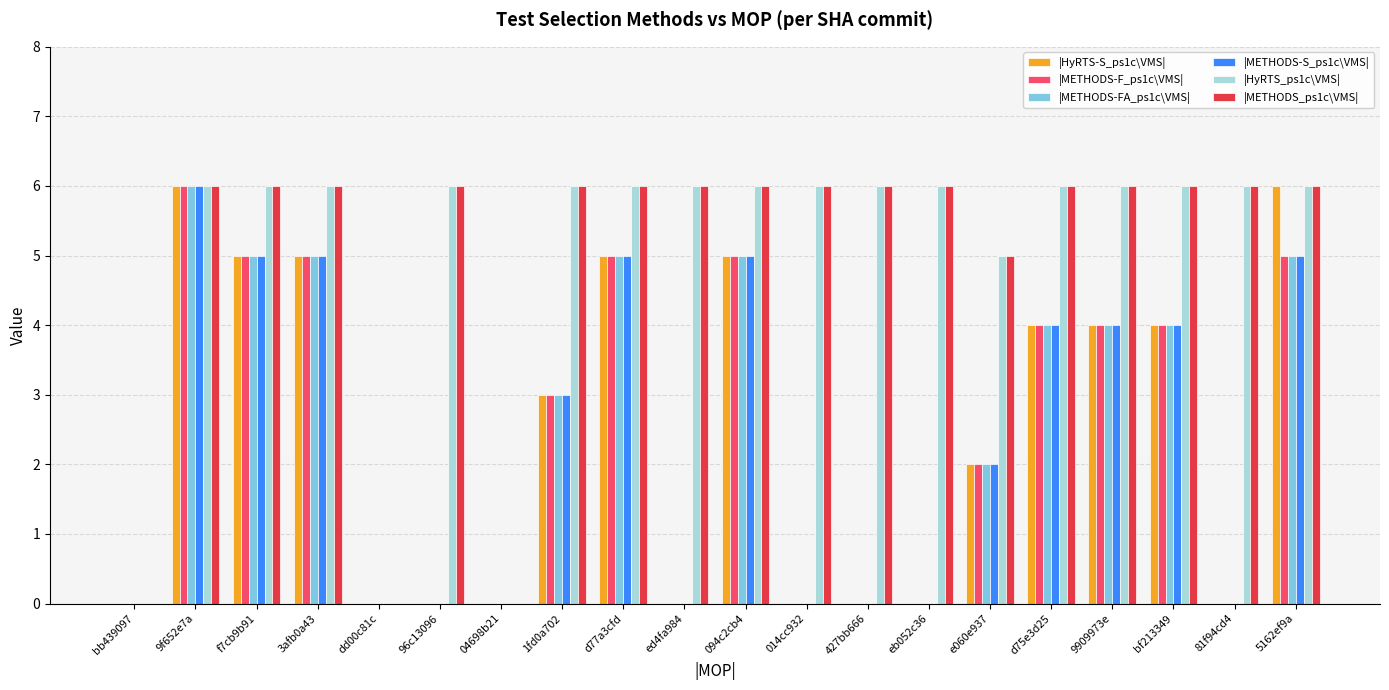

What is the sum of all |METHODS-F_ps1c\VMS| values?

48